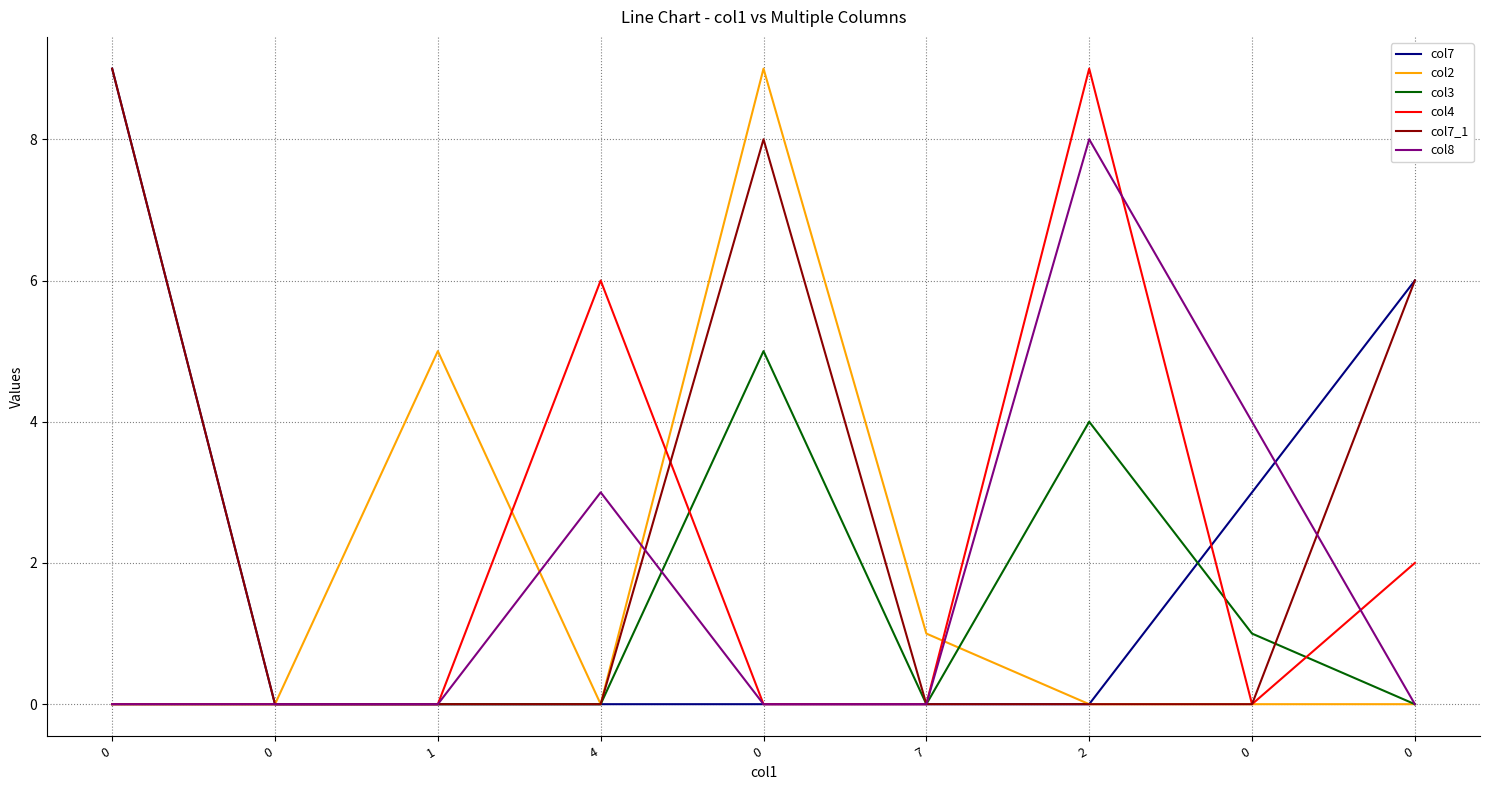

Reading right to left, list all the values displayed in this chart.

col7: 0=6	0=3	2=0	7=0	0=0	4=0	1=0	0=0	0=9
col2: 0=0	0=0	2=0	7=1	0=9	4=0	1=5	0=0	0=0
col3: 0=0	0=1	2=4	7=0	0=5	4=0	1=0	0=0	0=0
col4: 0=2	0=0	2=9	7=0	0=0	4=6	1=0	0=0	0=0
col7_1: 0=6	0=0	2=0	7=0	0=8	4=0	1=0	0=0	0=9
col8: 0=0	0=4	2=8	7=0	0=0	4=3	1=0	0=0	0=0